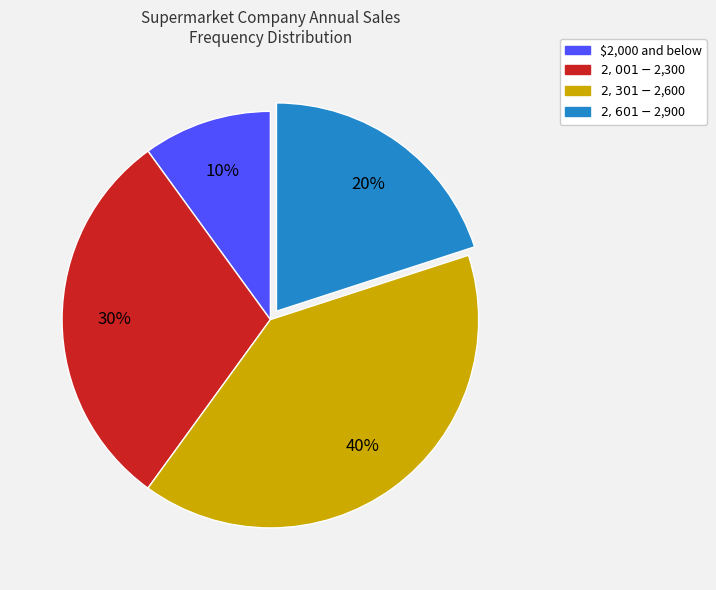

What percentage is the $2,001 - $2,300 slice, to the nearest percent?

30%